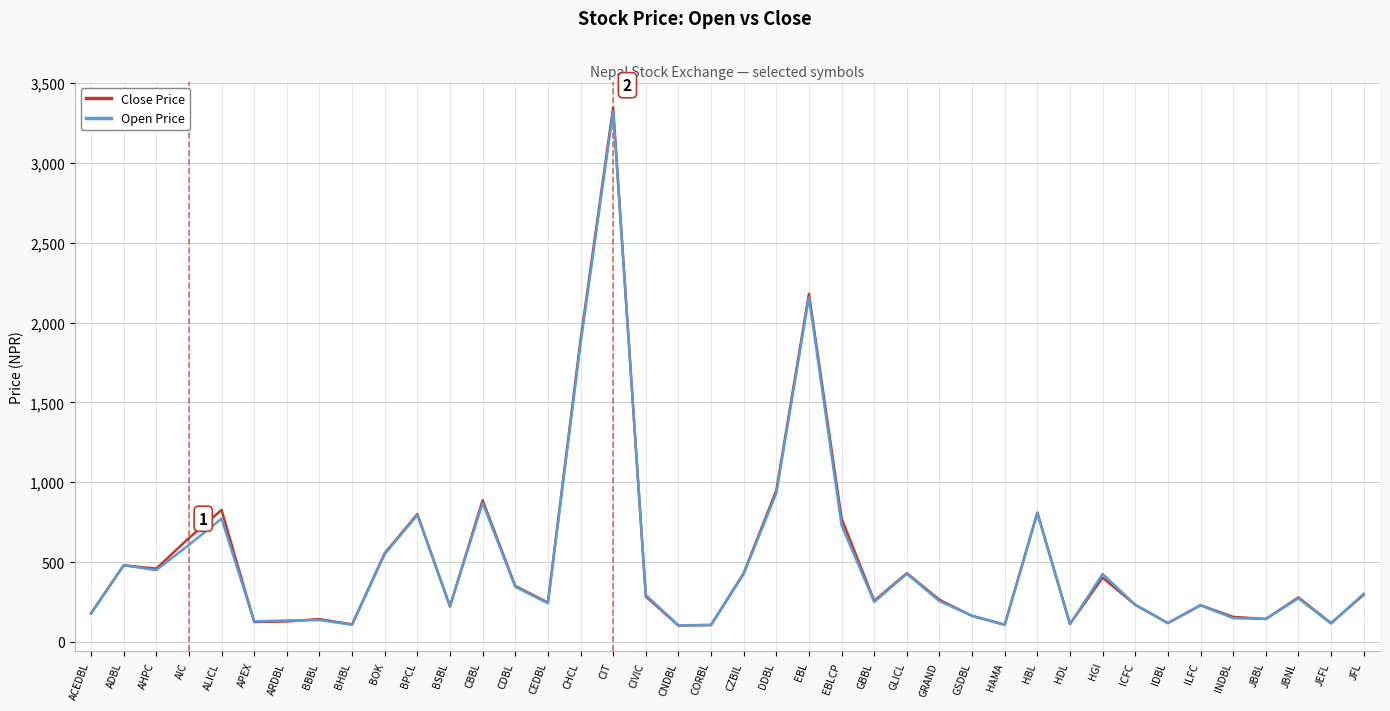

Where is Close Price nearest to the value 1725?

CHCL